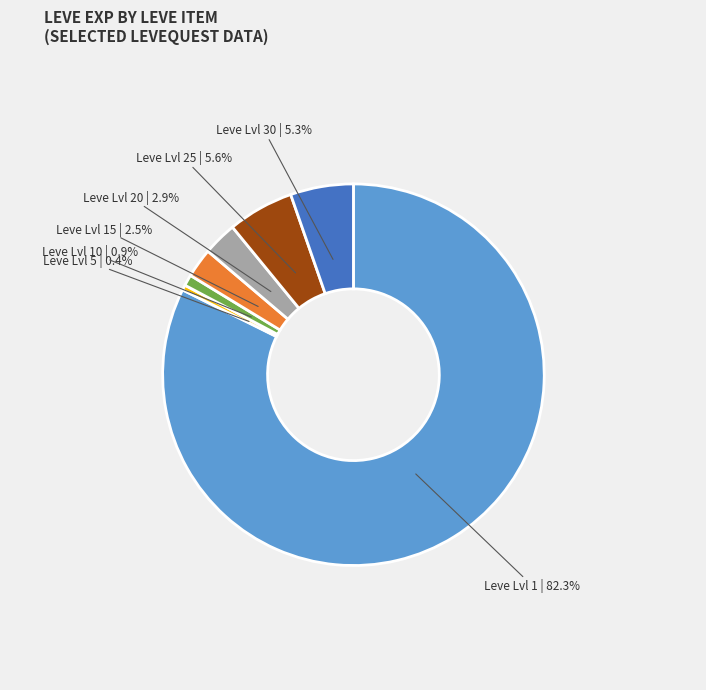

Is the sum of Leve Lvl 5 and Leve Lvl 25 greater than half?

No